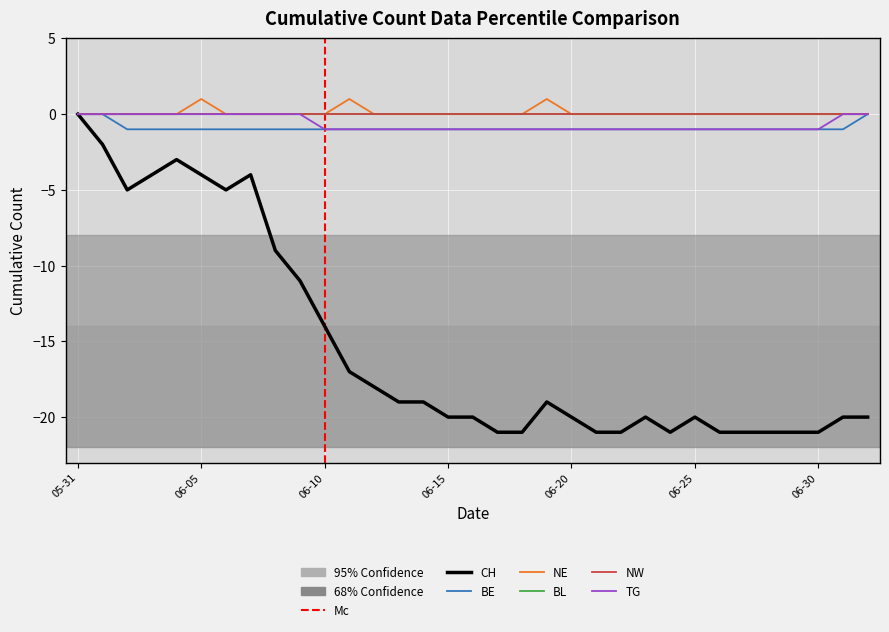

What is the value of the TG point at the 11th from the left?

-1